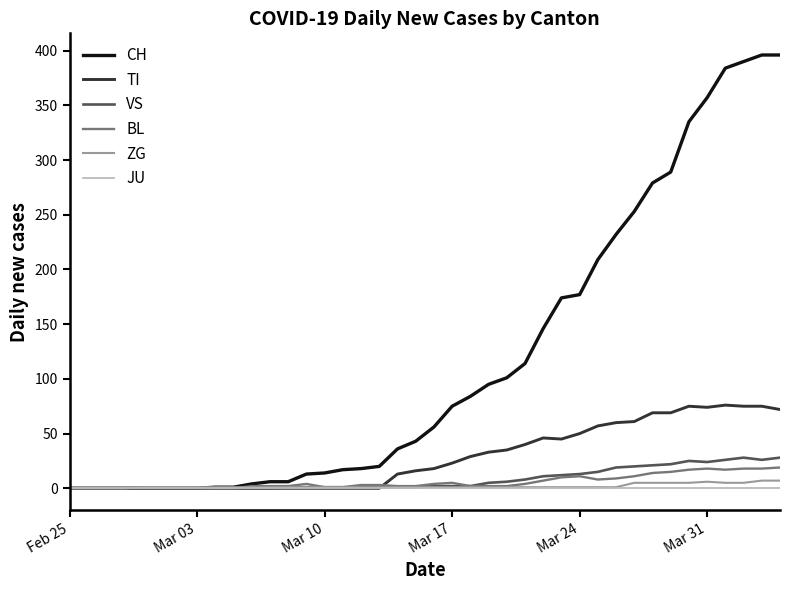

Which series has the widest spread of values?

CH